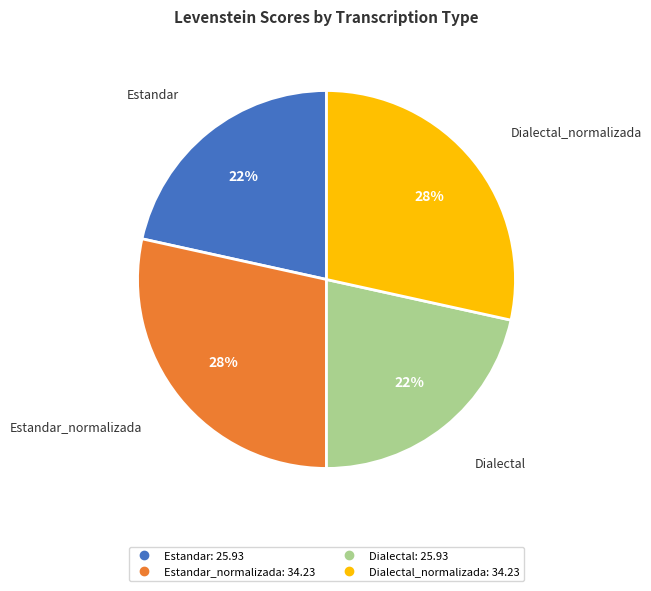

Is there any slice that represents more than half of the pie?

No